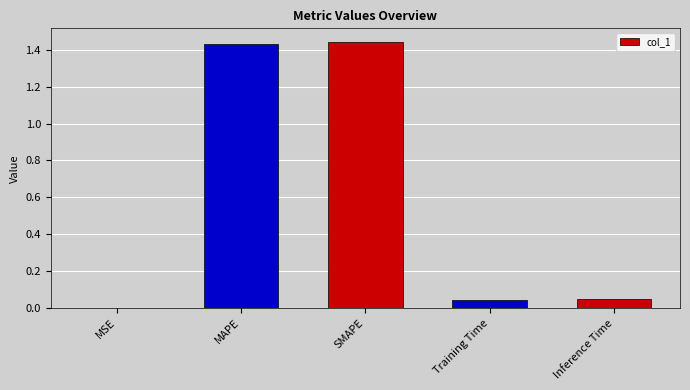

The value at Inference Time is 0.1. True or false?

False